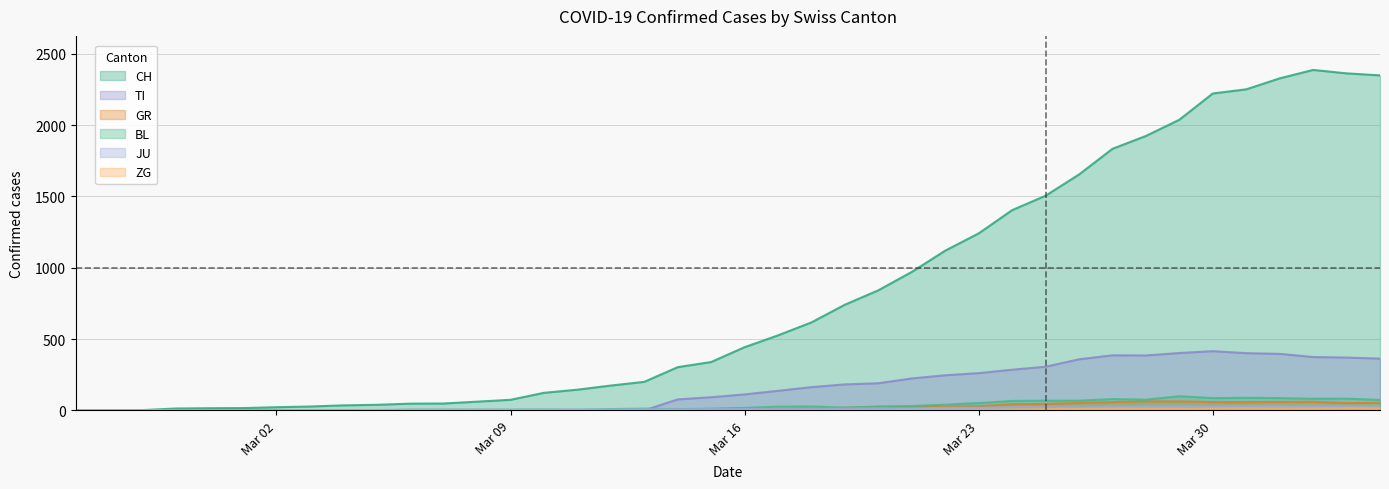

Which has a higher value, 2020-03-11 or 2020-03-12?

2020-03-12